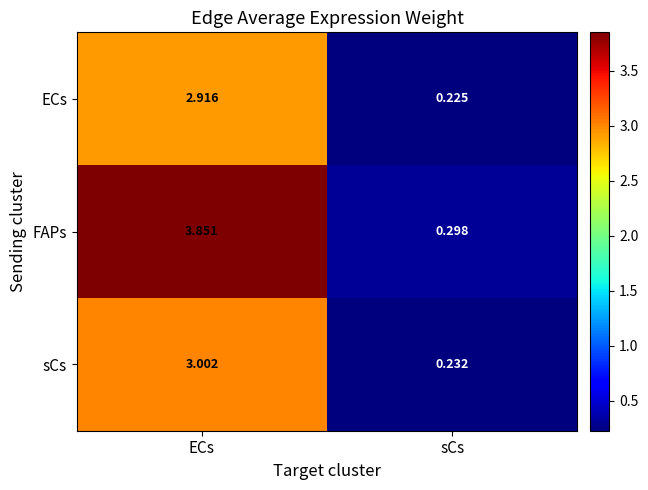

Which category has the highest value across all series?

ECs